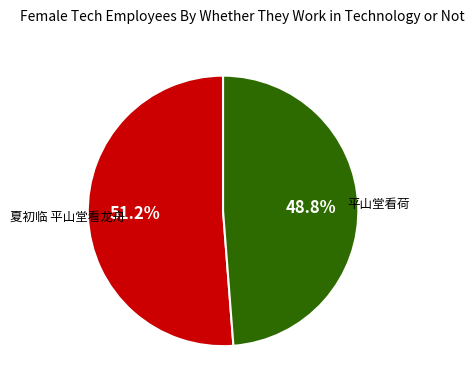

What portion of the pie excludes 夏初临 平山堂看龙舟?

48.8%